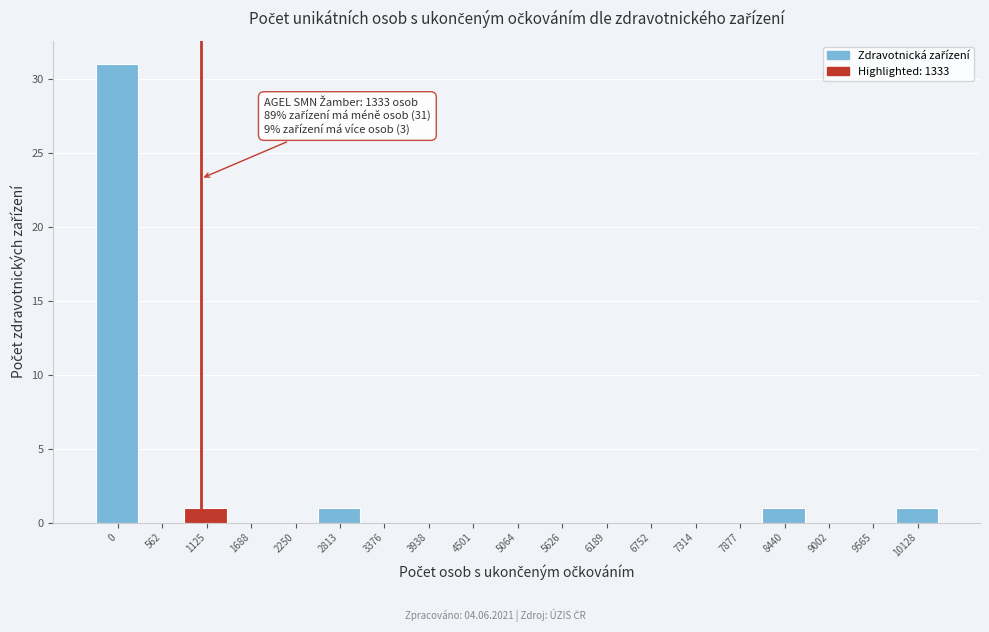

Reading right to left, what are all the values shown in this chart?

10128=1	9565=0	9002=0	8440=1	7877=0	7314=0	6752=0	6189=0	5626=0	5064=0	4501=0	3938=0	3376=0	2813=1	2250=0	1688=0	1125=1	562=0	0=31